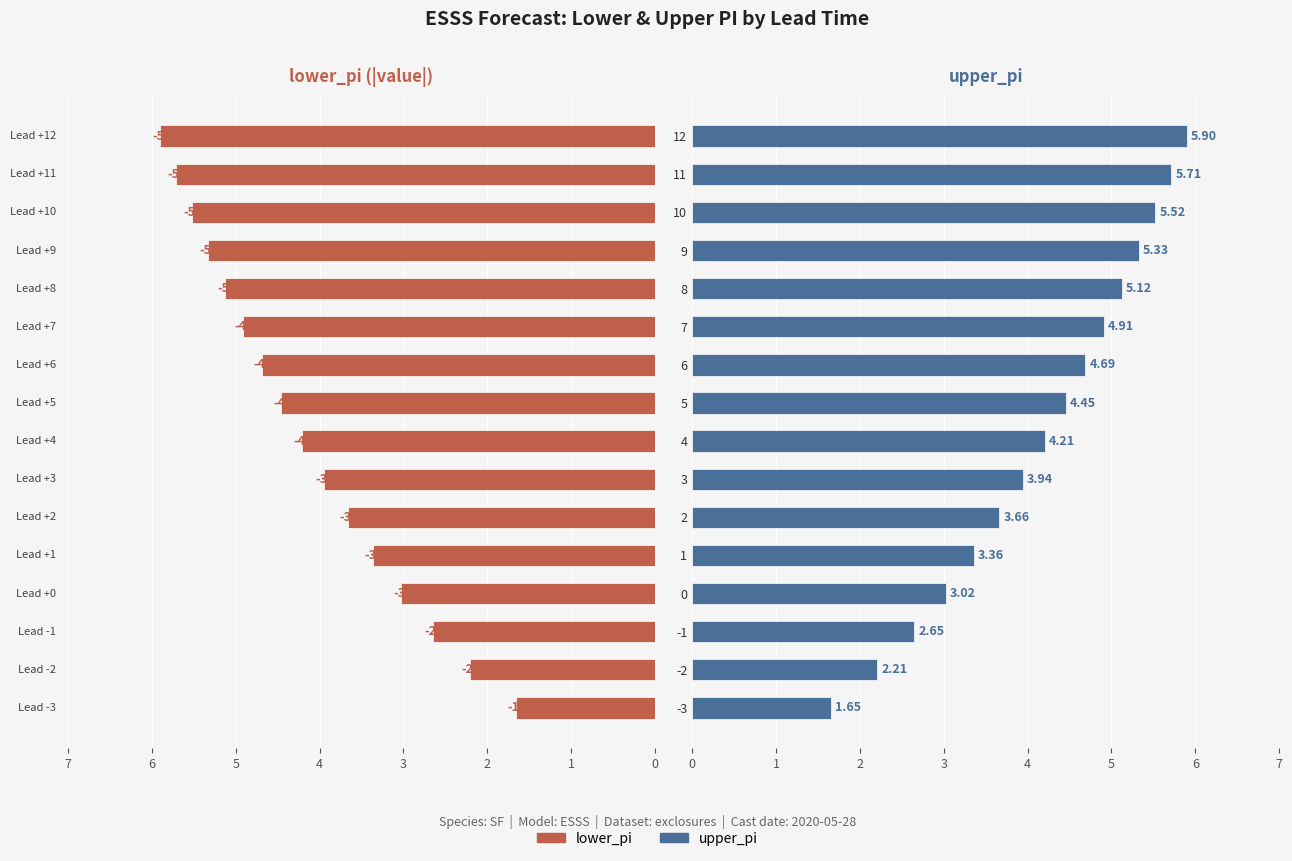

List the series in order of their peak value, highest first.

lower_pi, upper_pi